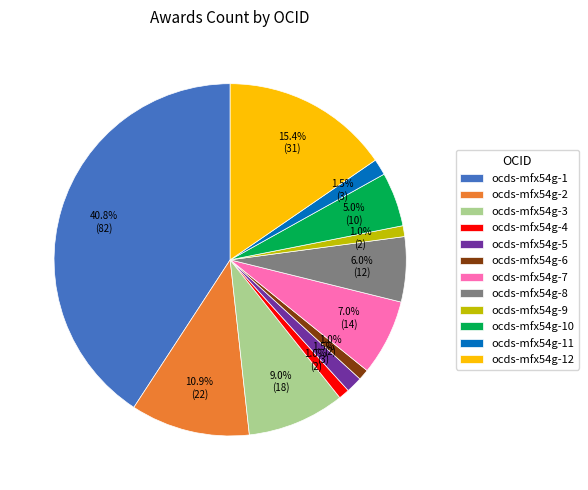

How many slices are in this pie chart?

12